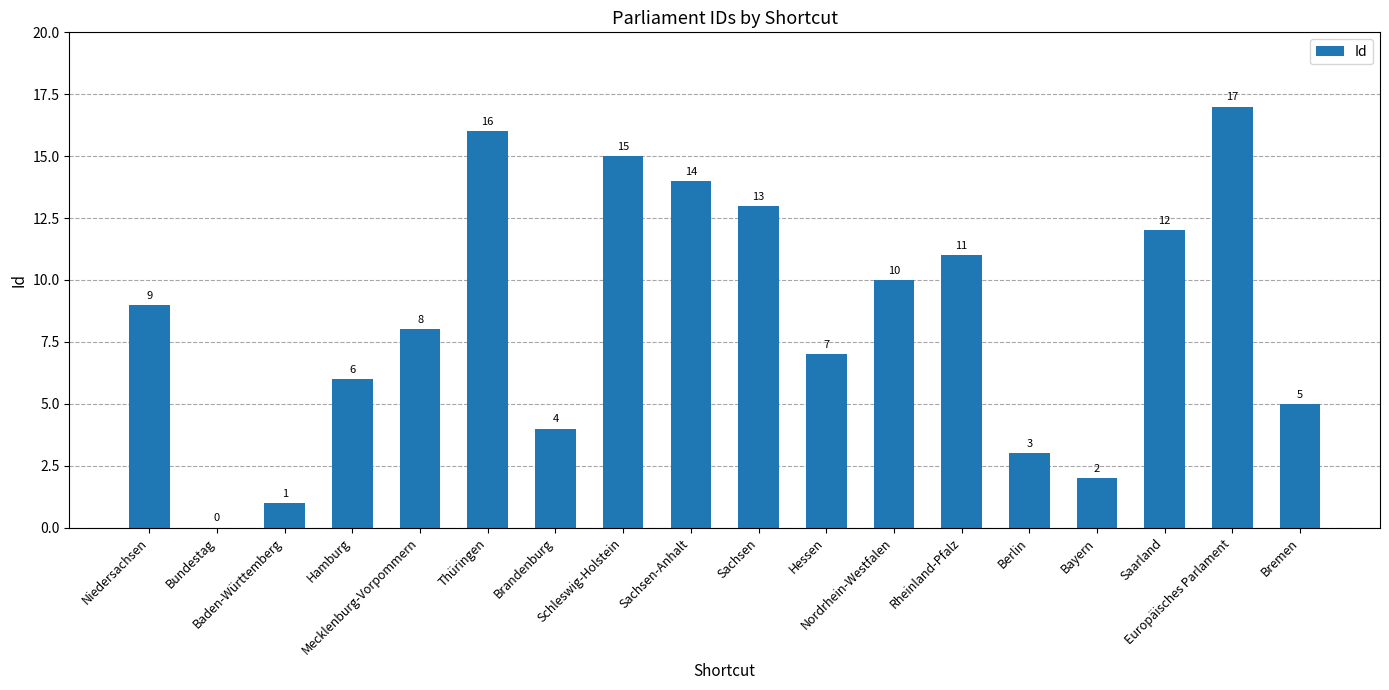

What is the sum of all values?

153